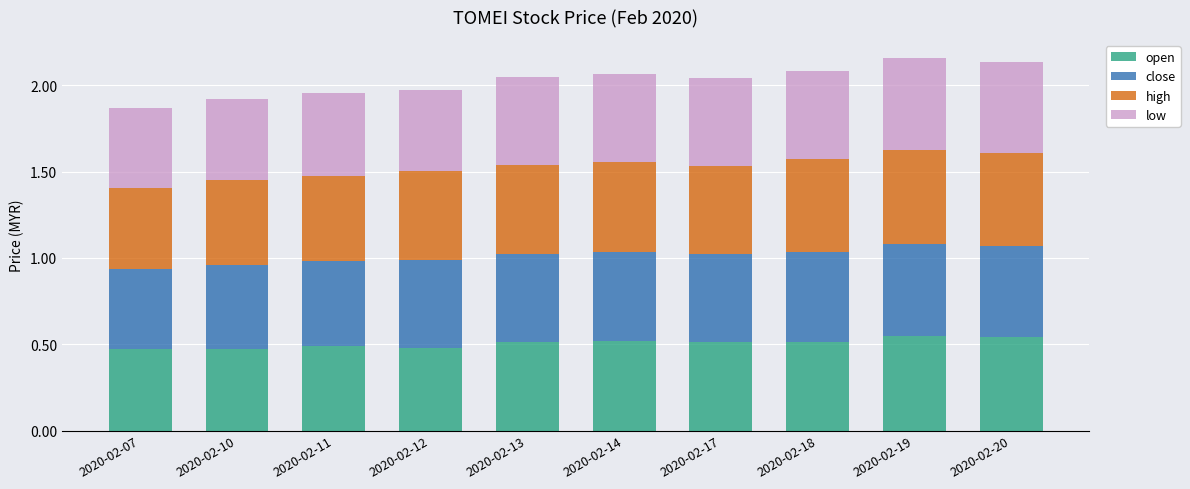

How many bars are there in total?

10